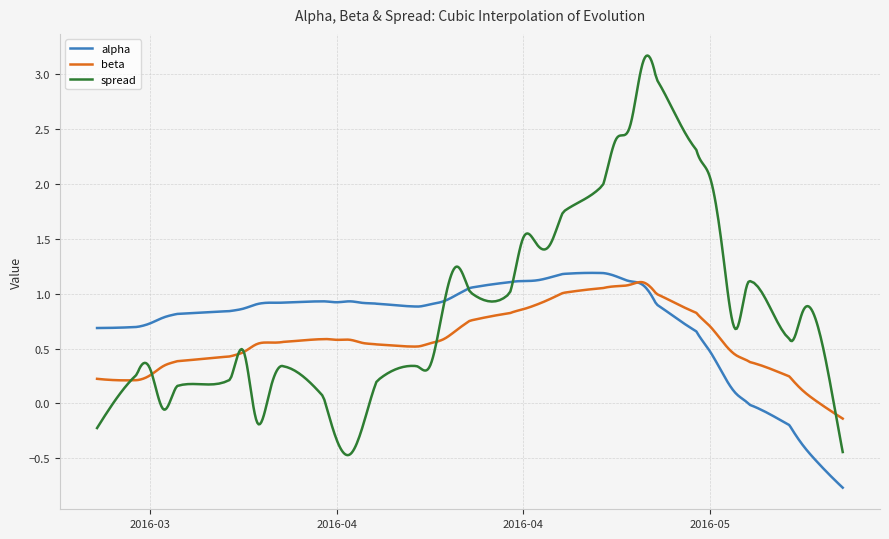

Which series has the widest spread of values?

spread